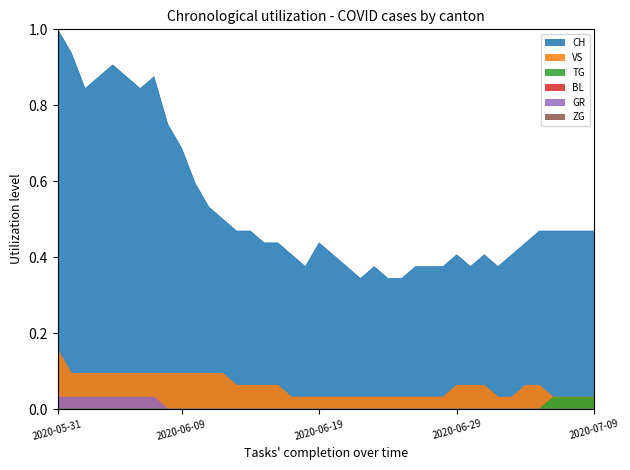

Is the value of VS at 2020-06-09 greater than the value of TG at 2020-06-04?

Yes